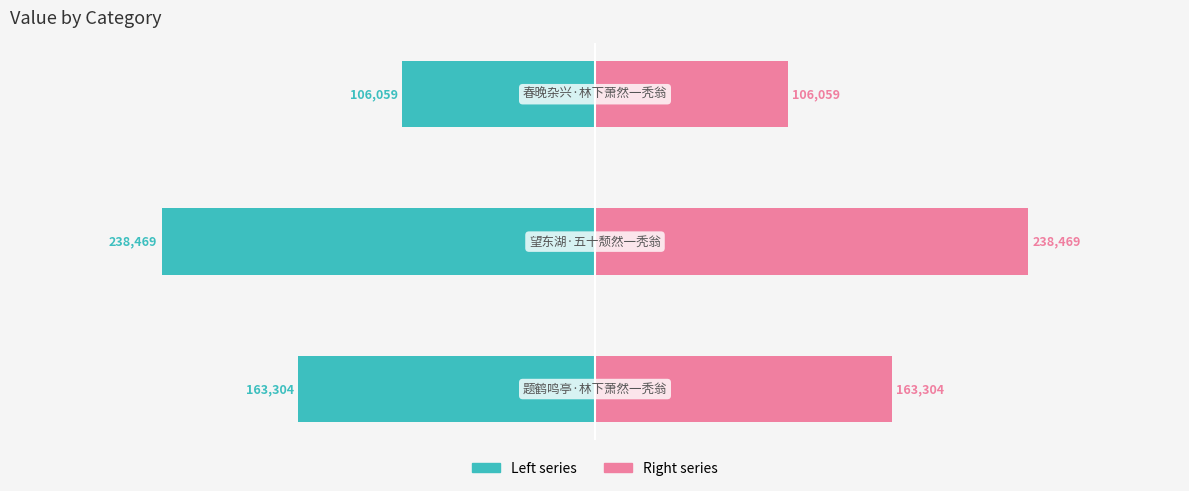

What is the difference between the maximum and minimum values in the col_0 (left) series?

132410